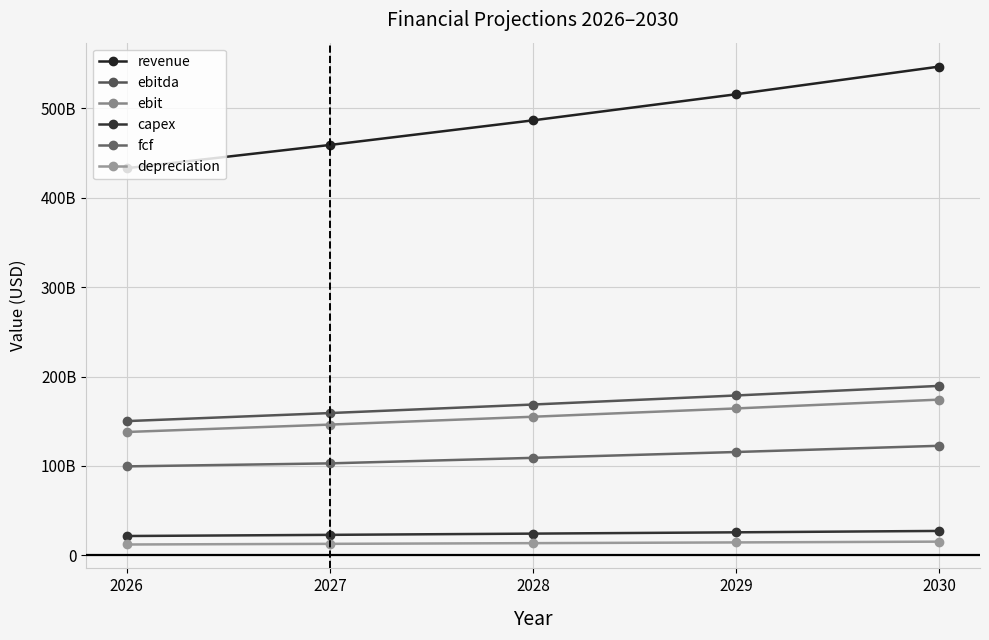

Which series has the largest range (max minus min)?

revenue